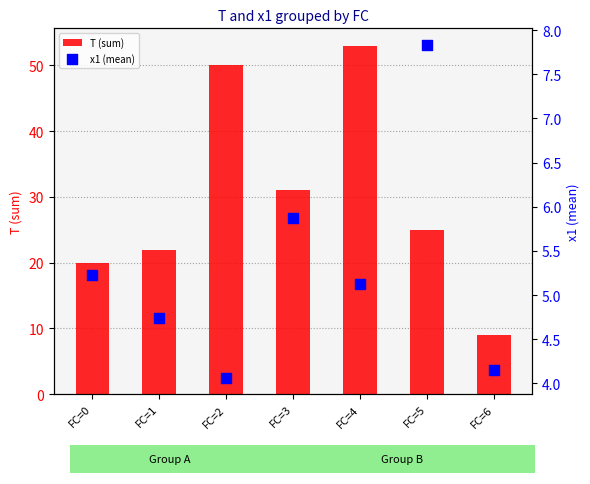

Which series reaches the maximum Y coordinate?

T (sum)